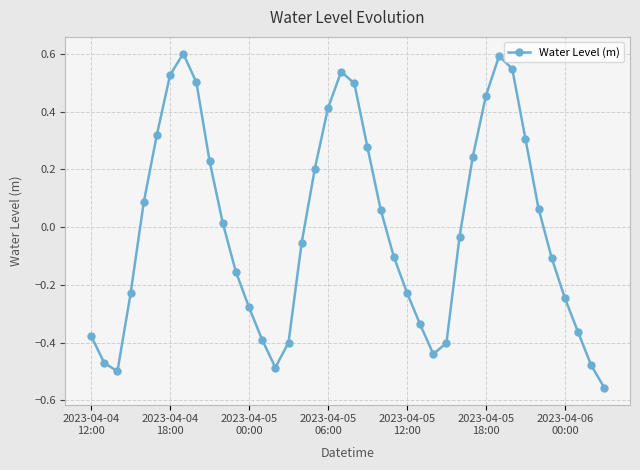

What is the greatest value displayed?

0.6